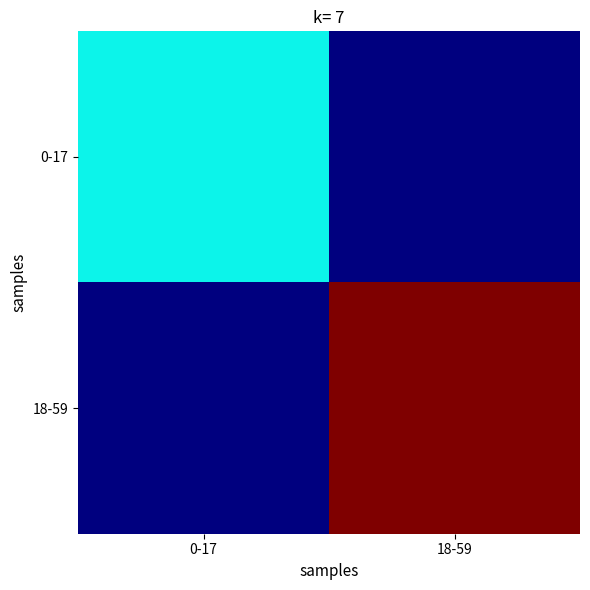

What is the spread (max minus min) of values at 0-17?

3400000